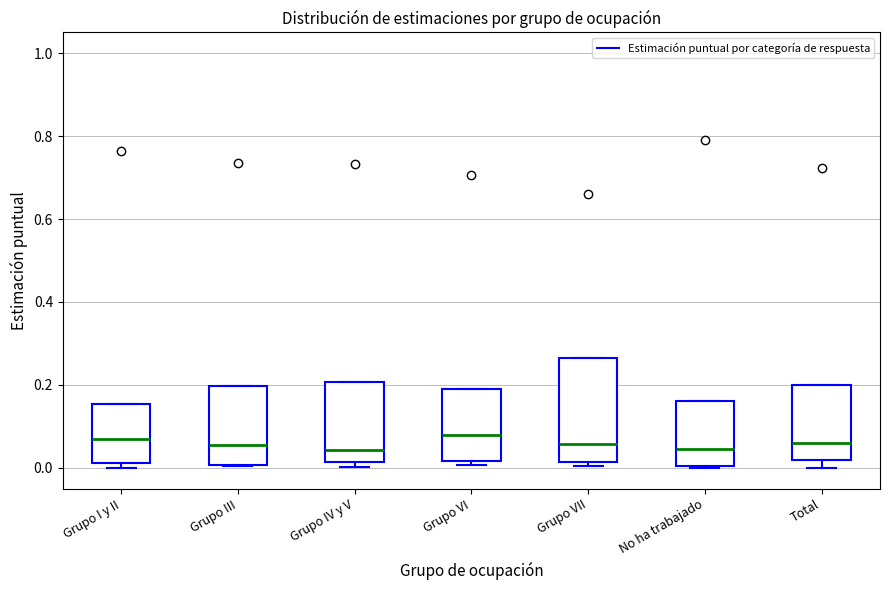

Reading left to right, read every box against the y-axis: the position of its median line, the range the box covers, and the ends of its whiskers. The values are not printed on the chart, so give them approximately, as read against the axis.

Grupo I y II: median 0.06, box 0.02 to 0.16, whiskers 0.00 to 0.16
Grupo III: median 0.06, box 0.00 to 0.20, whiskers 0.00 to 0.20
Grupo IV y V: median 0.04, box 0.02 to 0.20, whiskers 0.00 to 0.20
Grupo VI: median 0.08, box 0.02 to 0.20, whiskers 0.00 to 0.20
Grupo VII: median 0.06, box 0.02 to 0.26, whiskers 0.00 to 0.26
No ha trabajado: median 0.04, box 0.00 to 0.16, whiskers 0.00 to 0.16
Total: median 0.06, box 0.02 to 0.20, whiskers 0.00 to 0.20